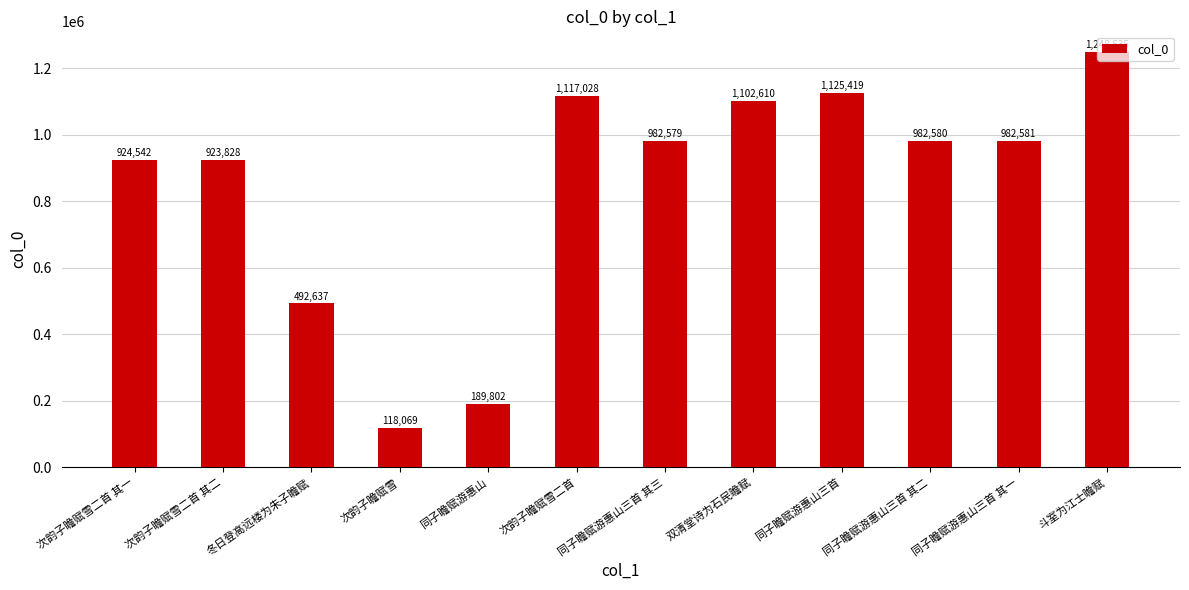

At which label does the data first exceed 982580?

次韵子瞻赋雪二首